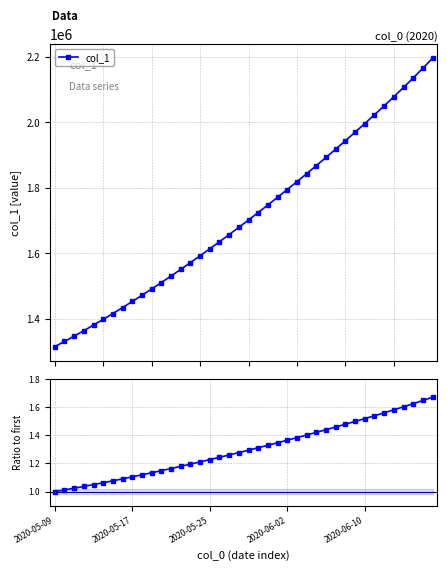

How many lines are shown in the chart?

2